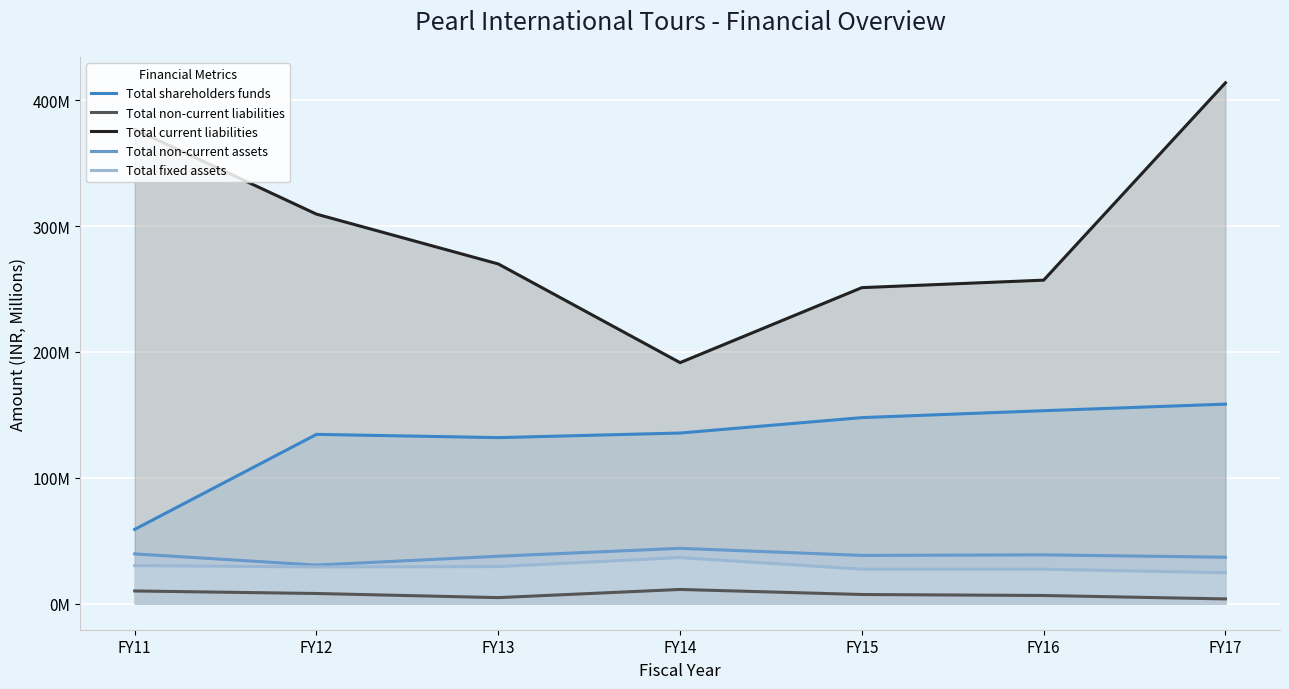

How many series are shown in this chart?

5